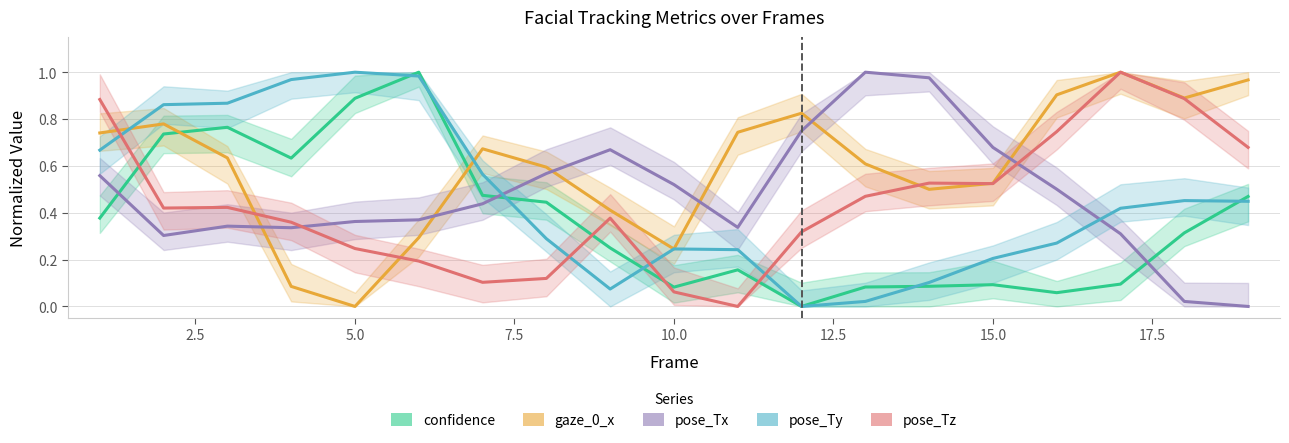

Which series has the largest range (max minus min)?

confidence